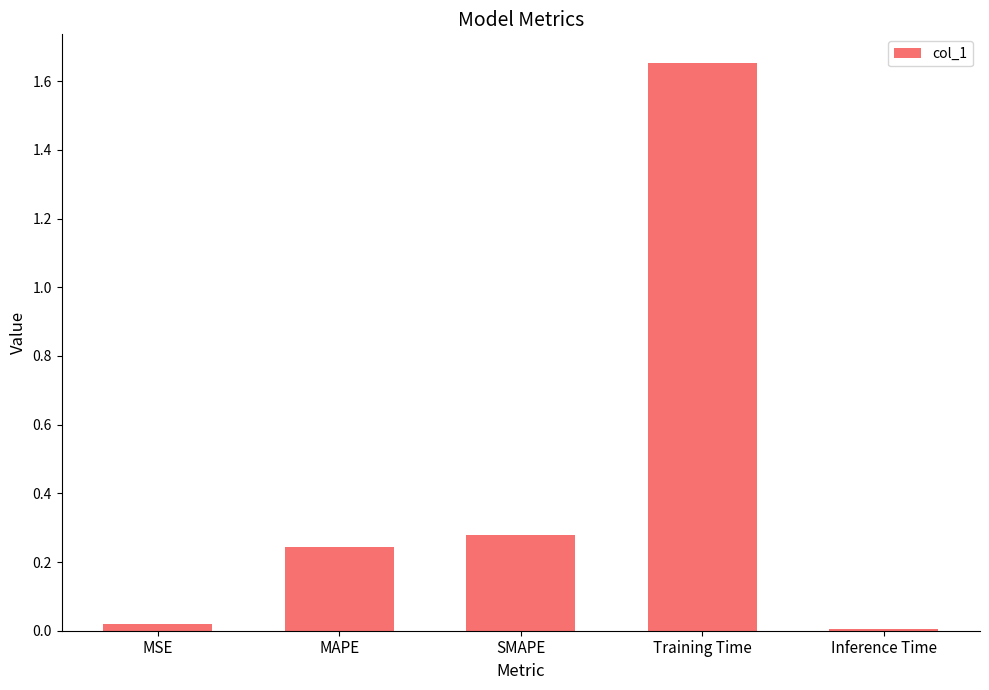

What is the difference between the maximum and second lowest values?

1.6